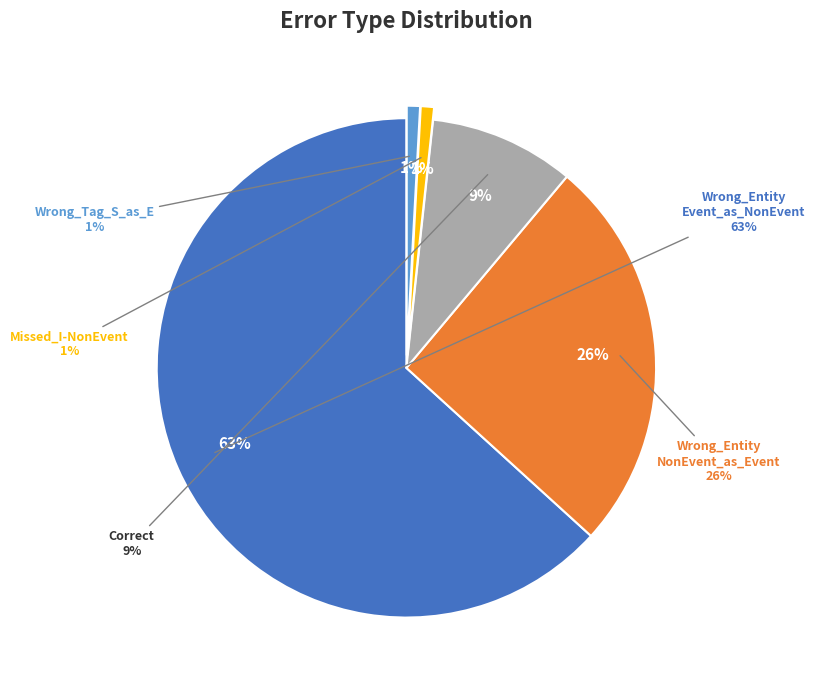

Between Wrong_Tag_S_as_E and Correct, which is larger?

Correct